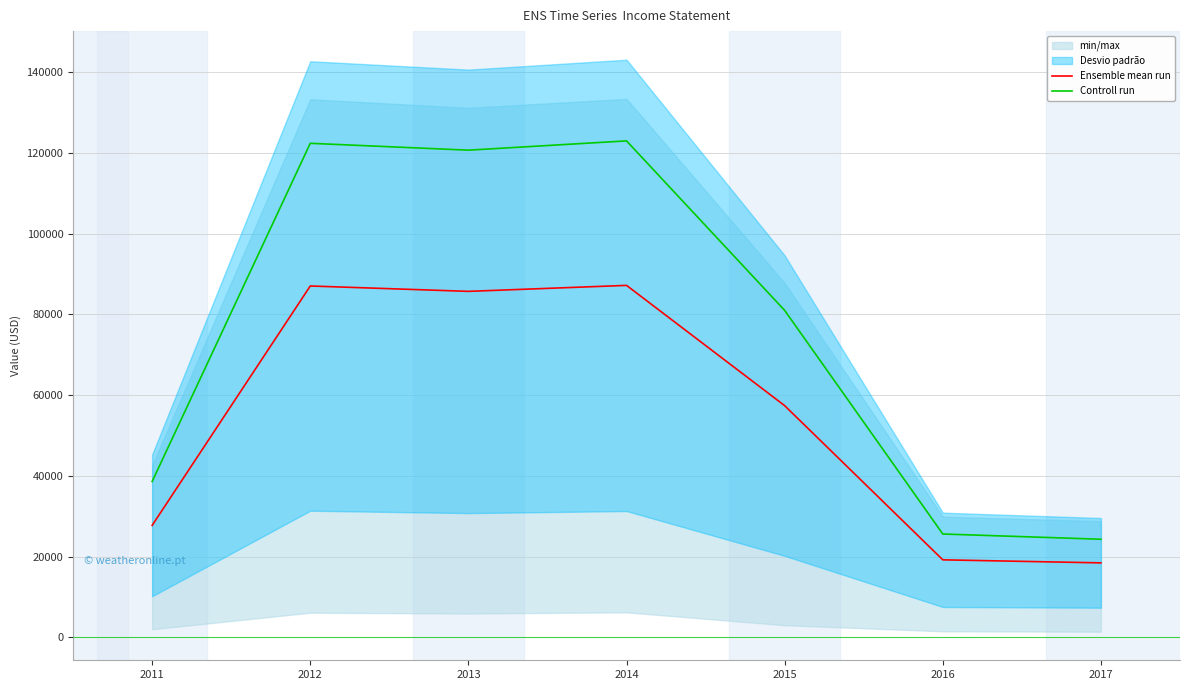

Which series has the widest spread of values?

Controll run